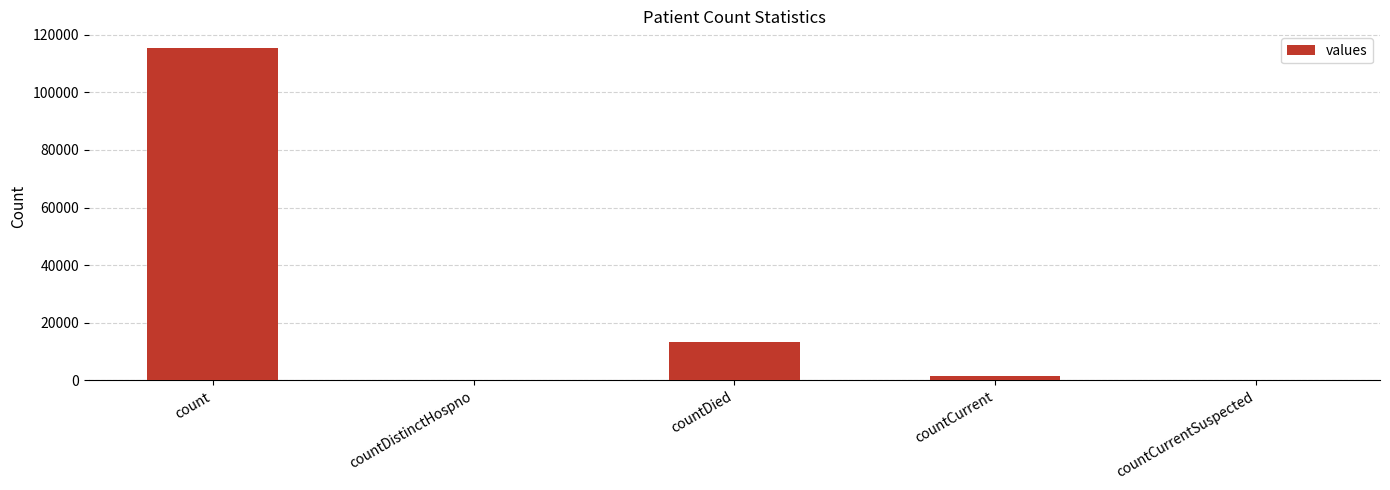

What is the difference between the values at countCurrent and countDied?

11960